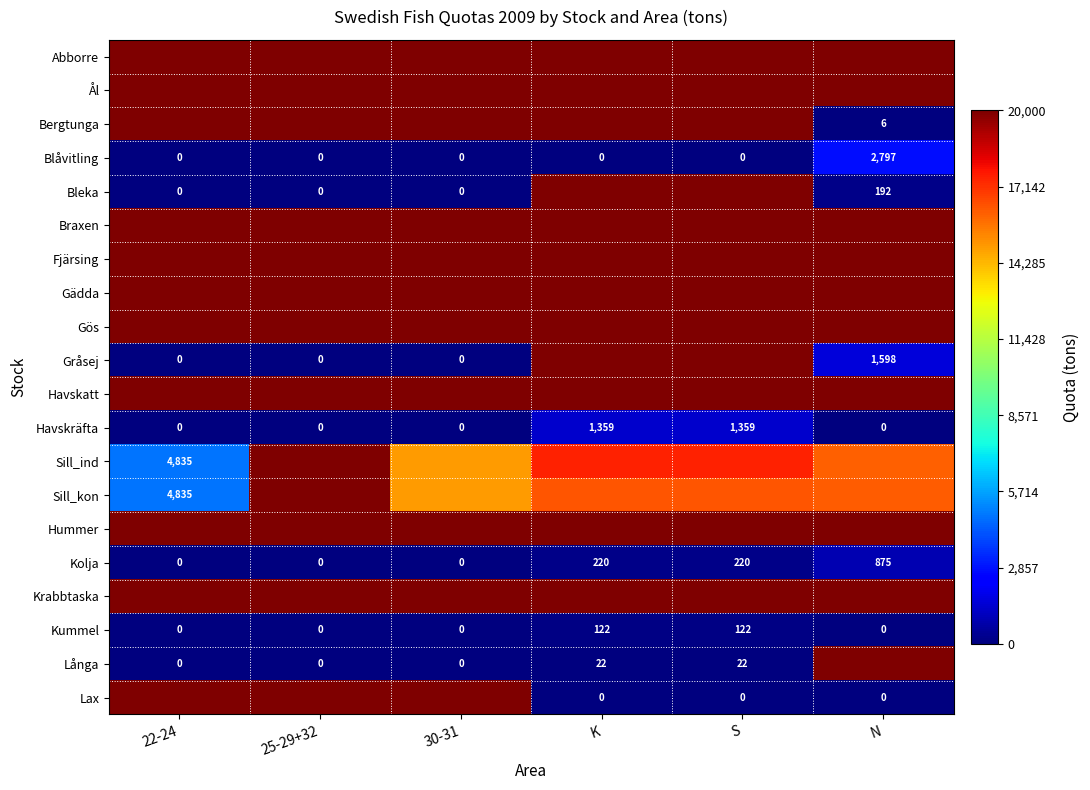

What is the sum of all Kolja values?

1315